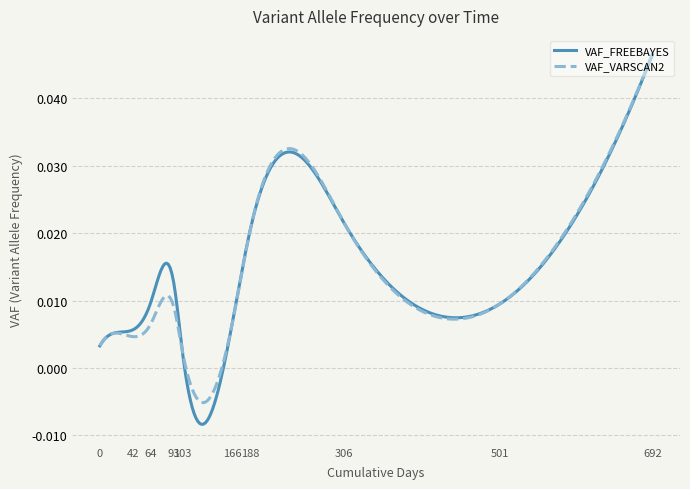

Which series has the largest range (max minus min)?

VAF_FREEBAYES